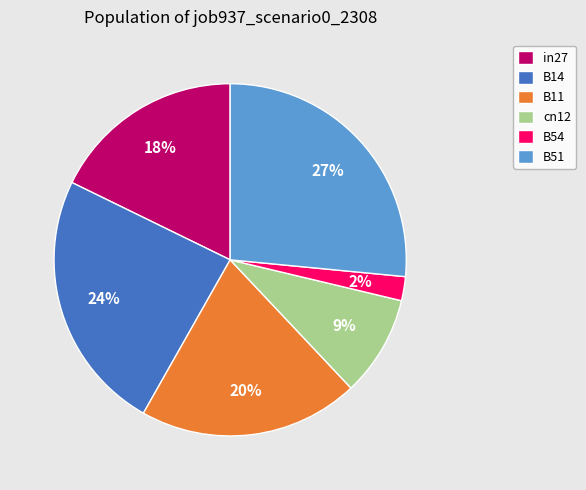

To the nearest percent, what is the combined percentage of B14 and in27?

42%